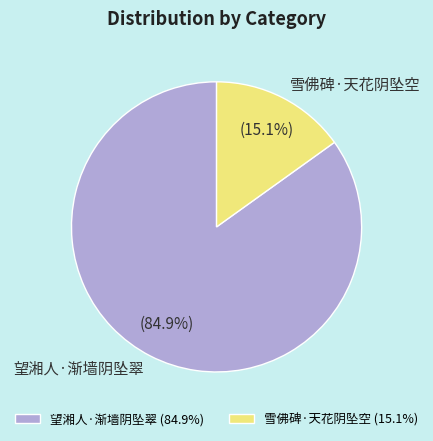

How much of the chart is everything except 望湘人·渐墙阴坠翠?

15.1%